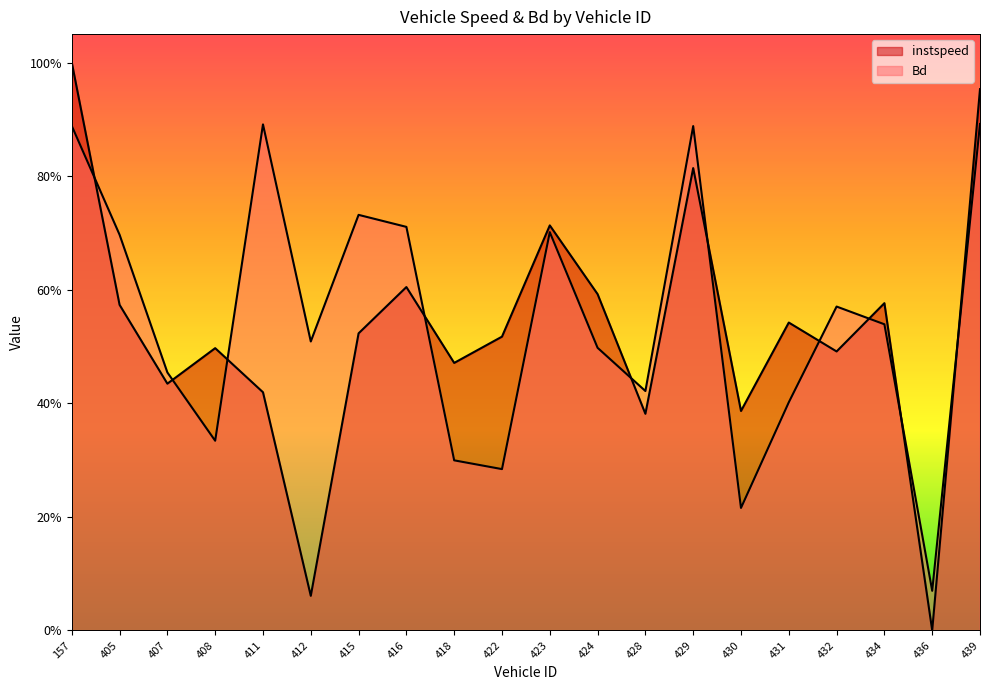

Which series has the widest spread of values?

instspeed